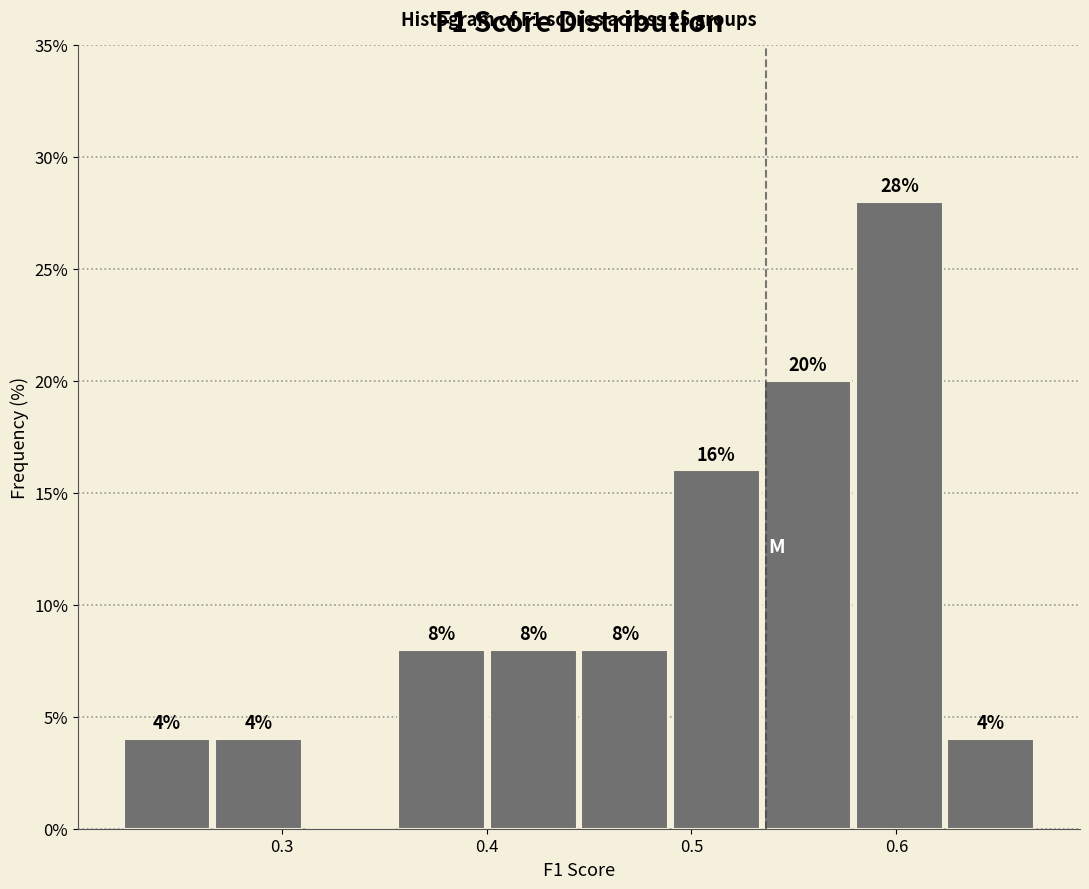

Over which range of the x-axis is the bar tallest?

0.58 to 0.62